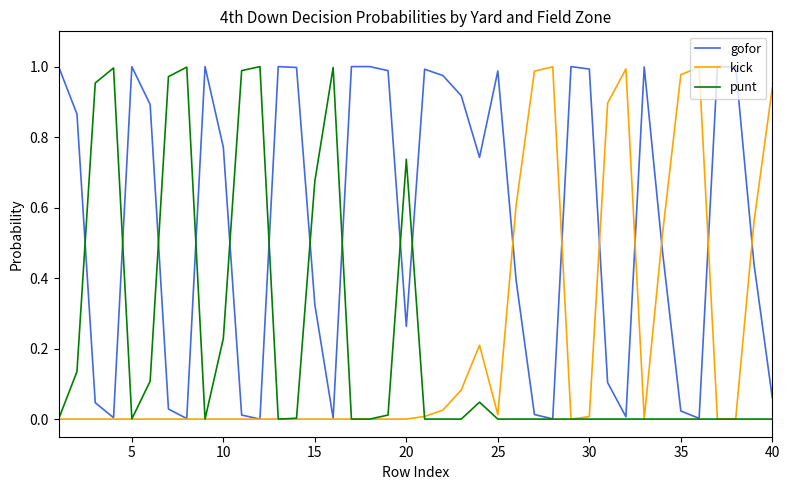

How many interior local valleys does the gofor series have?

9